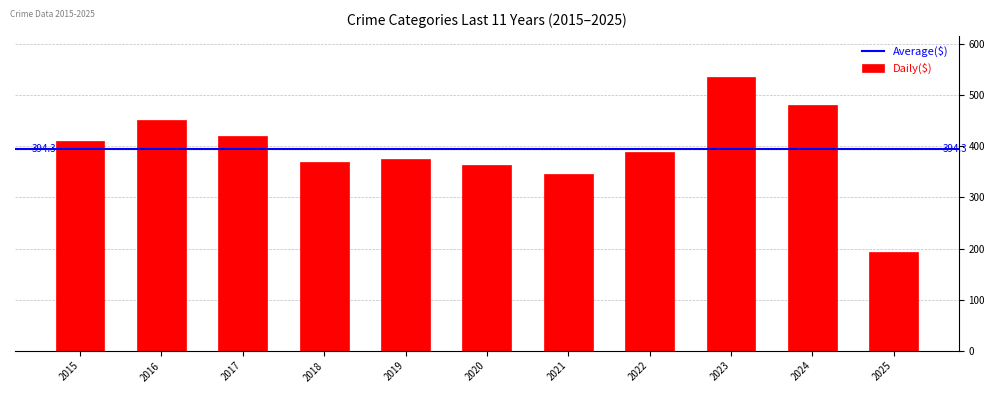

What is the change in value from 2020 to 2025?

-170